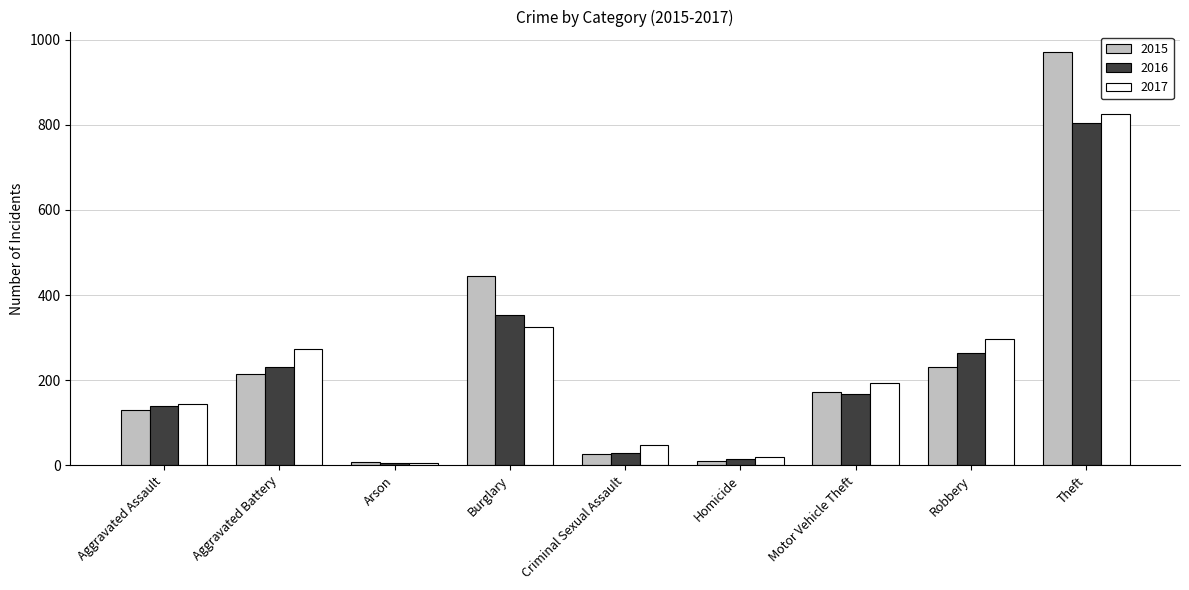

What is the value of the 2016 bar at the 4th from the left?

352